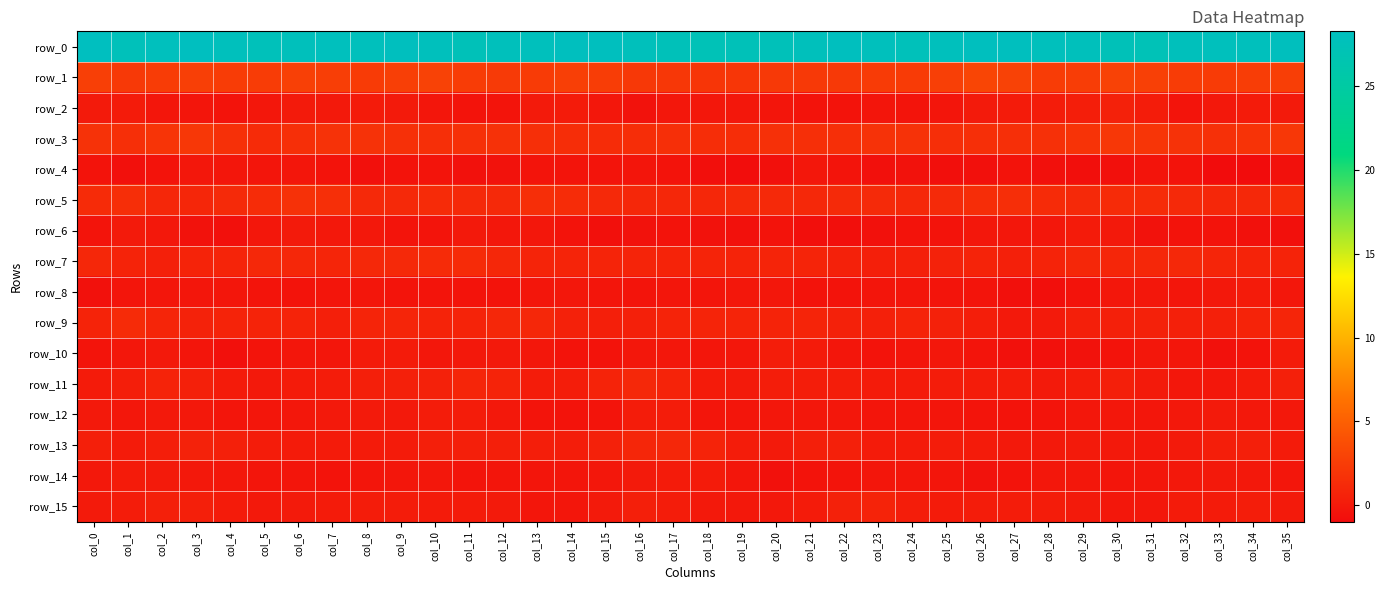

At which category is the sum across all series the highest?

col_2